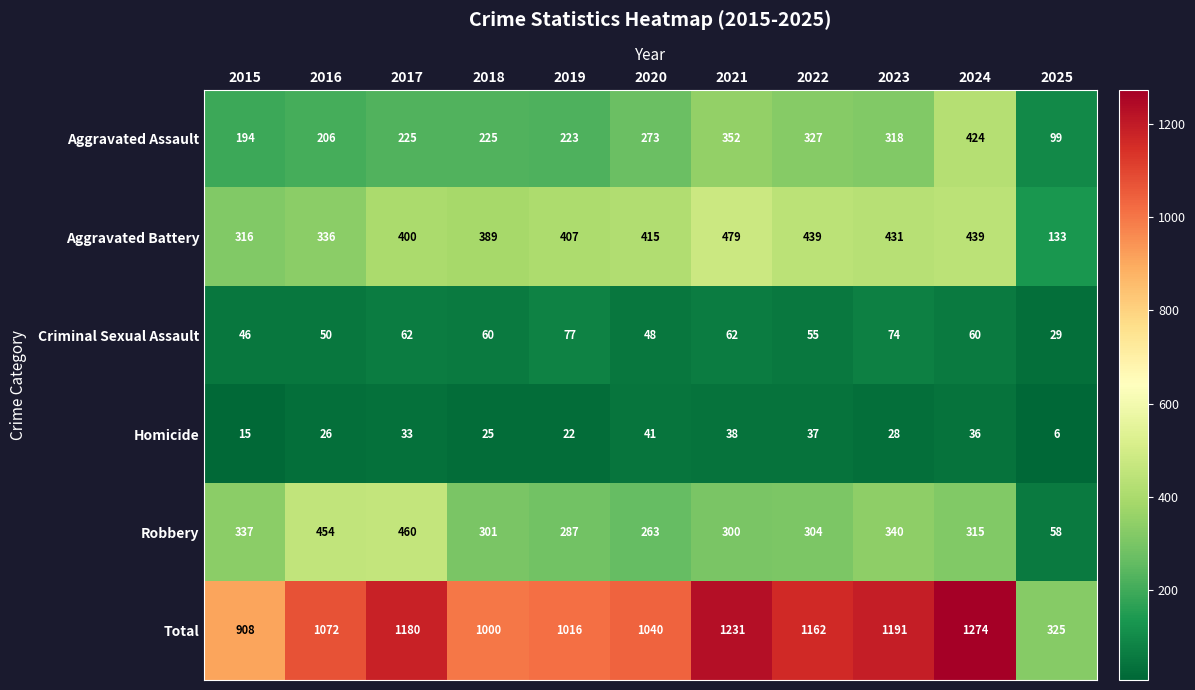

Which series has the widest spread of values?

Total